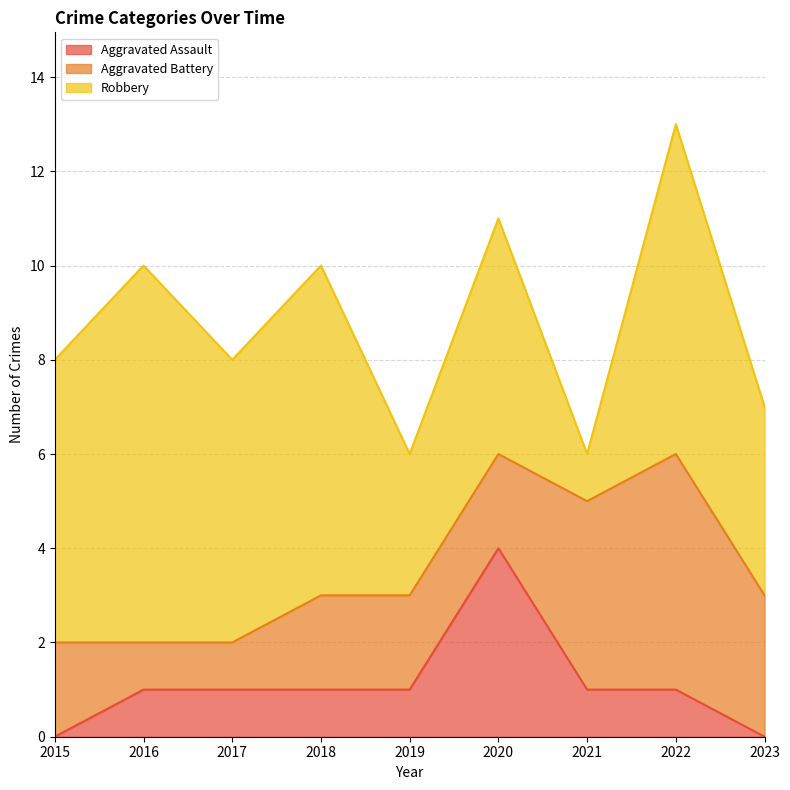

Does the chart display data point markers on the line(s)?

No